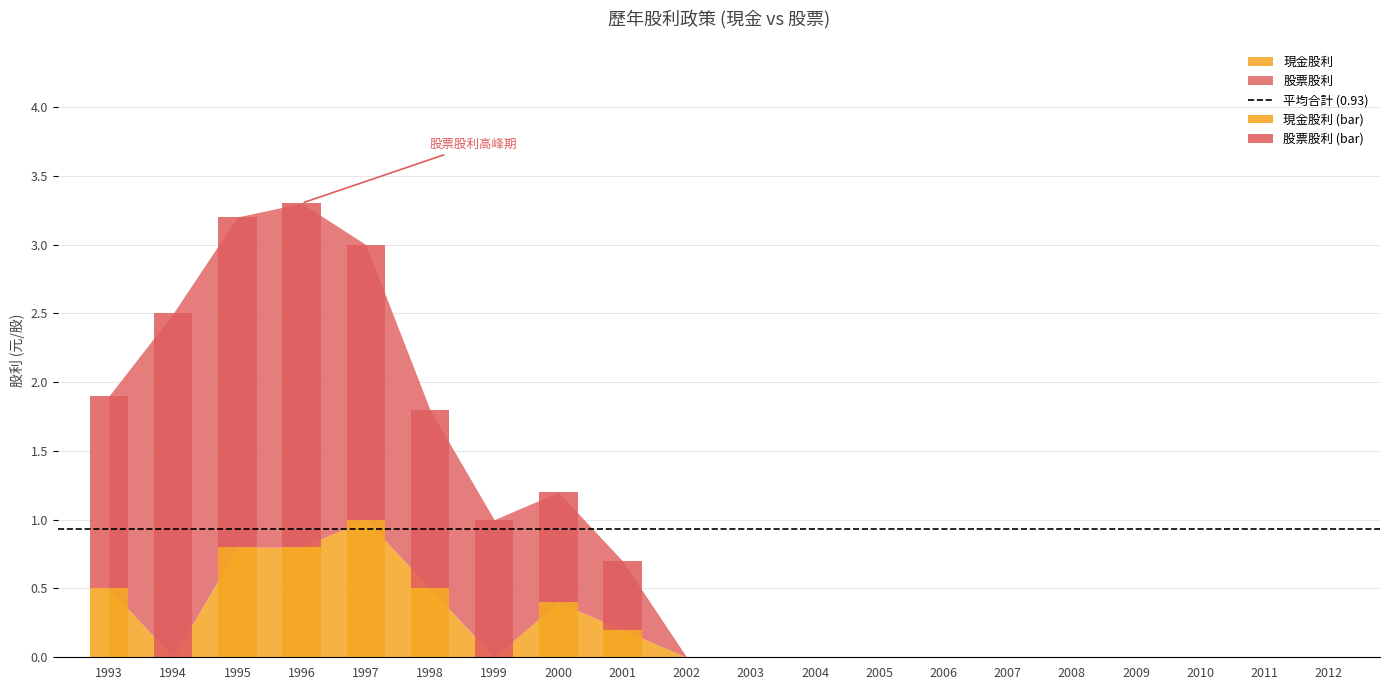

How many data points in 股票股利 are above 0?

9